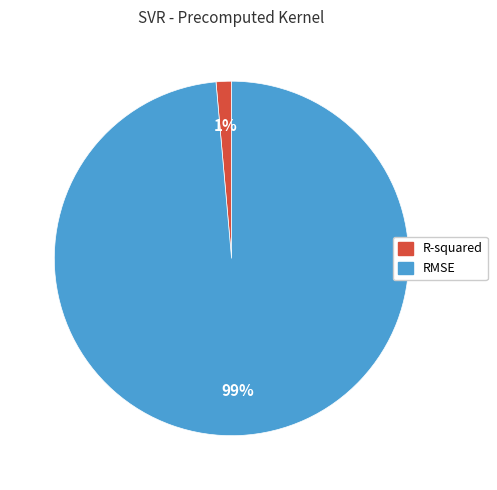

To the nearest percent, what portion does RMSE represent?

99%